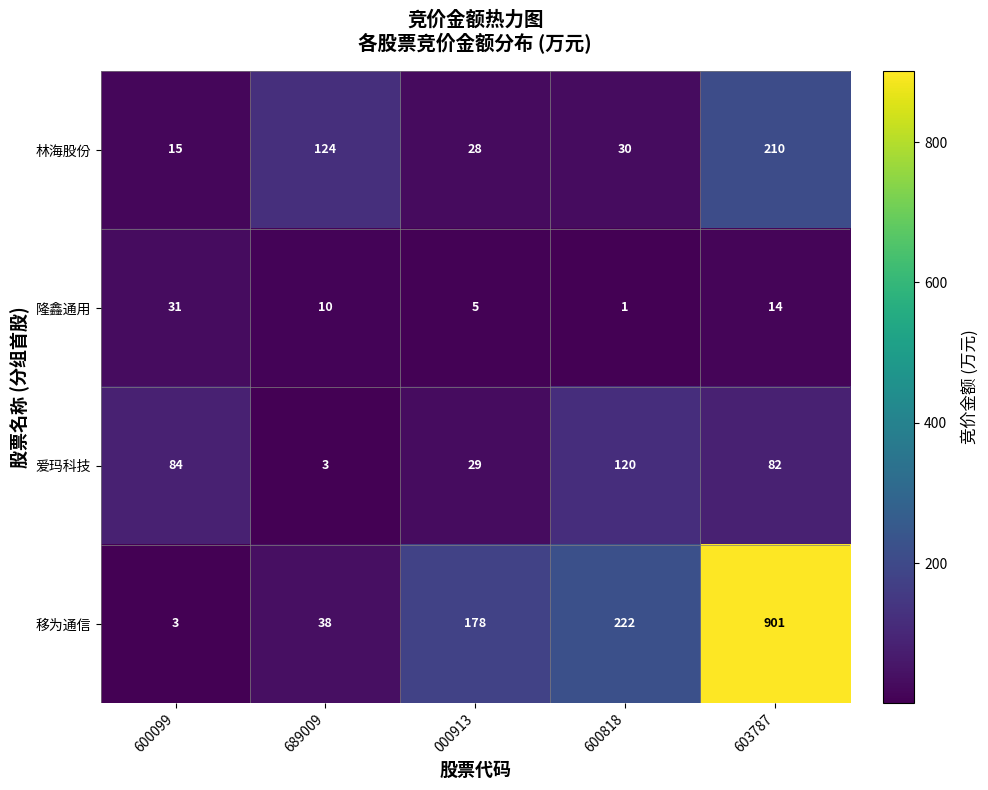

What is the difference between the maximum and minimum values in the 林海股份 series?

195